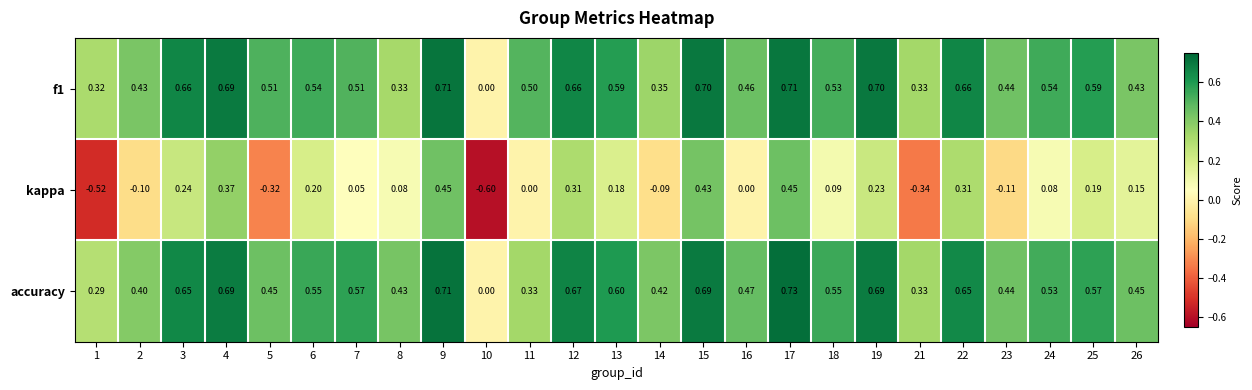

Which series has the widest spread of values?

kappa